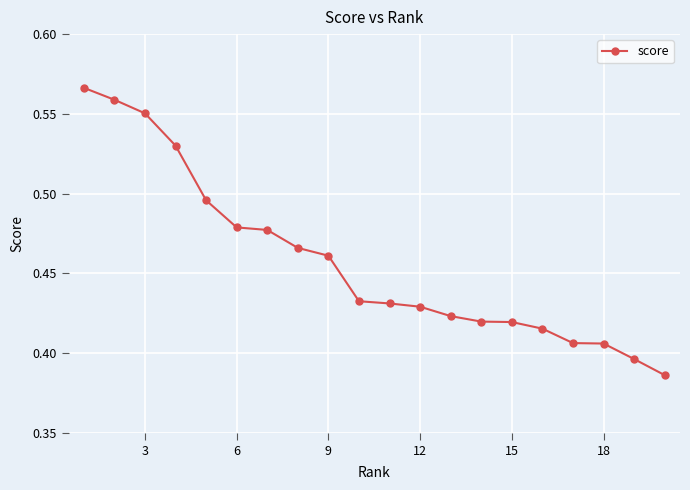

Count the values in the range 0 to 1.

20